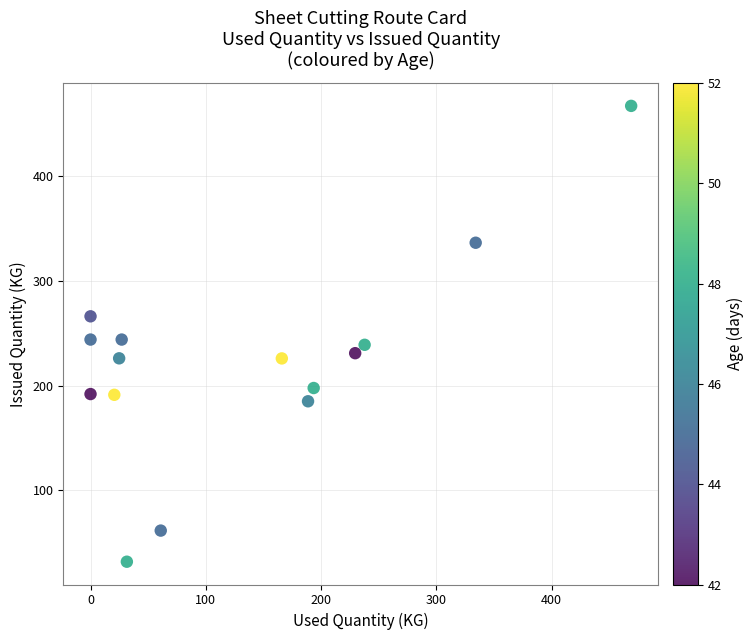

What is the range of Y values (max minus min)?

435.0